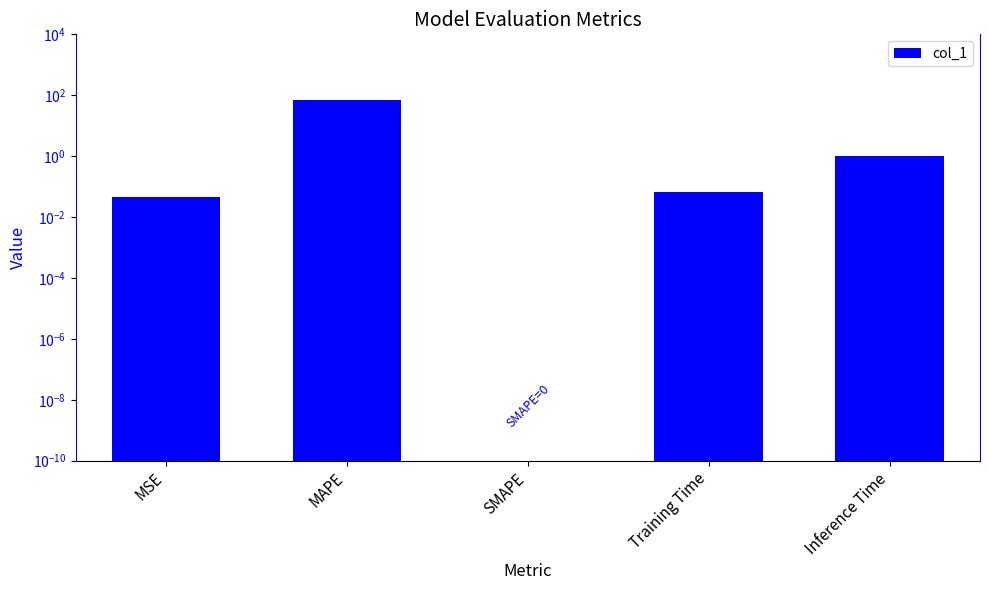

What position from the right is MSE?

5